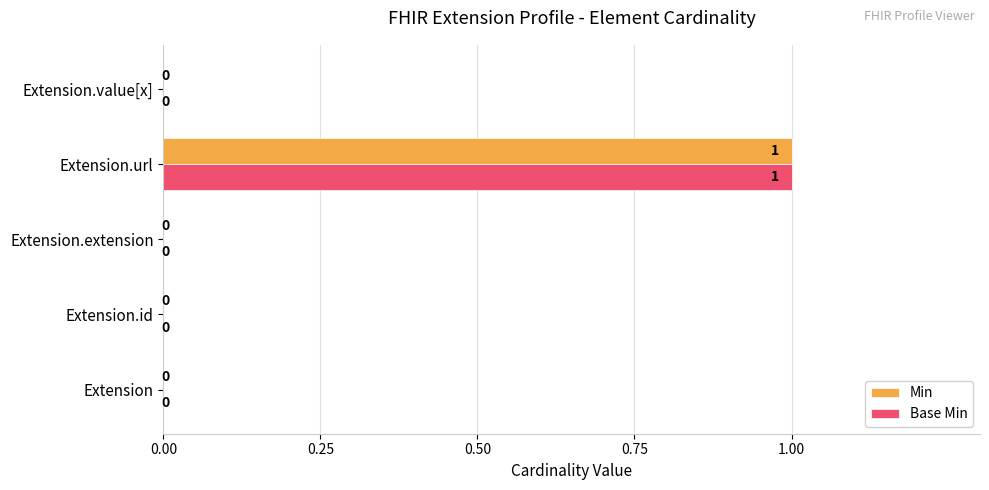

The Min series shows 0 at Extension. True or false?

True